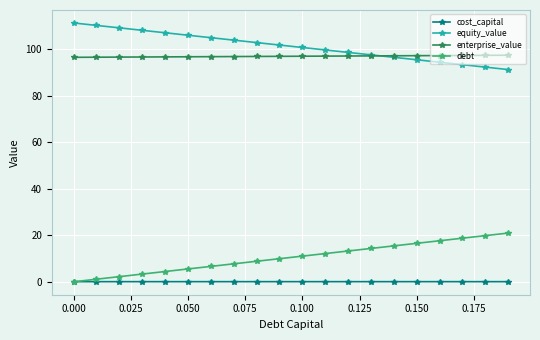

Does the chart display data point markers on the line(s)?

Yes